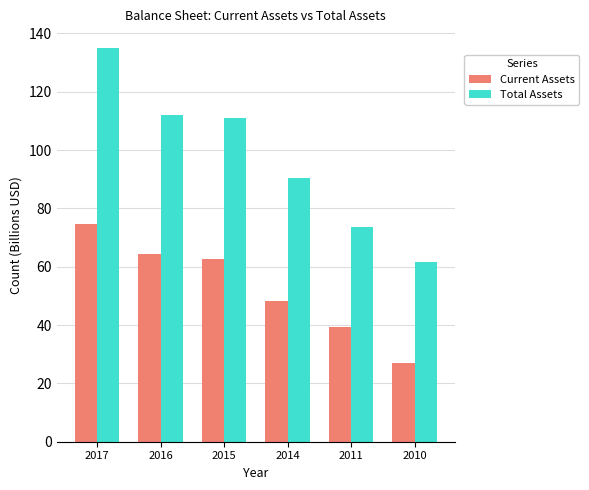

Count the number of data series in this chart.

2